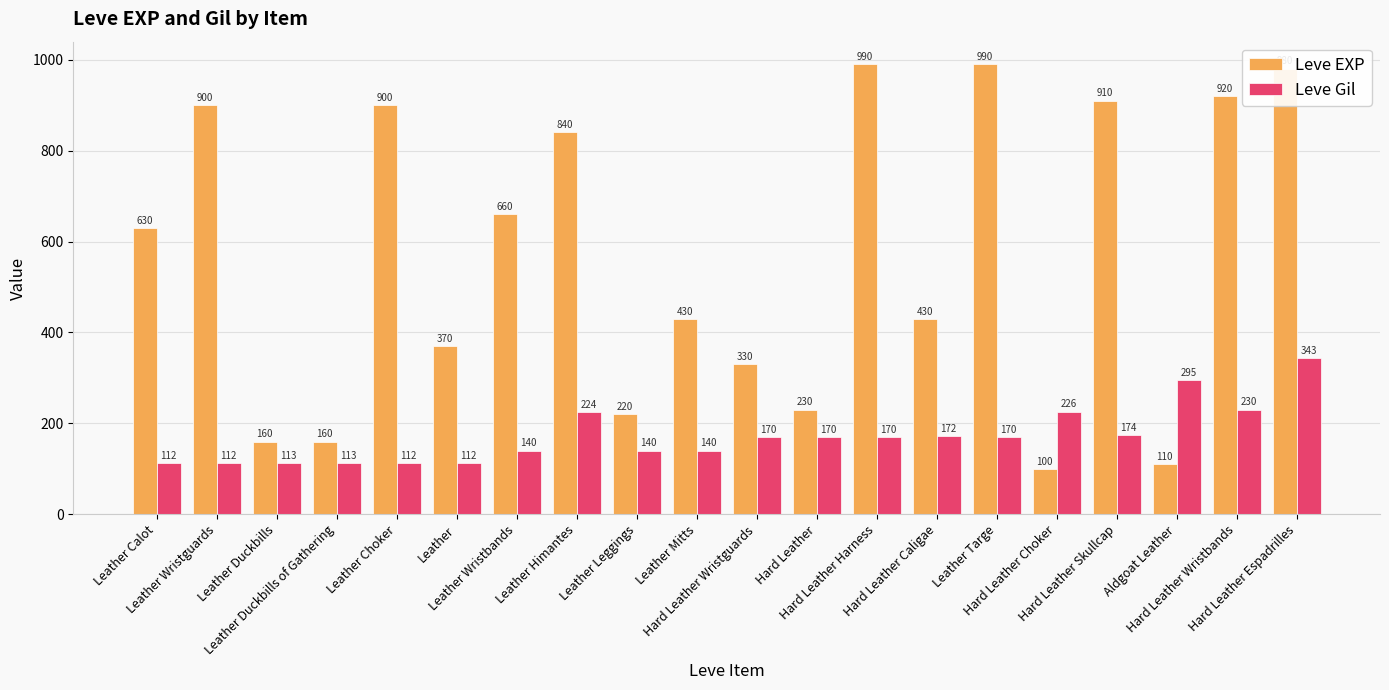

Which label corresponds to the smallest value in the chart?

Hard Leather Choker